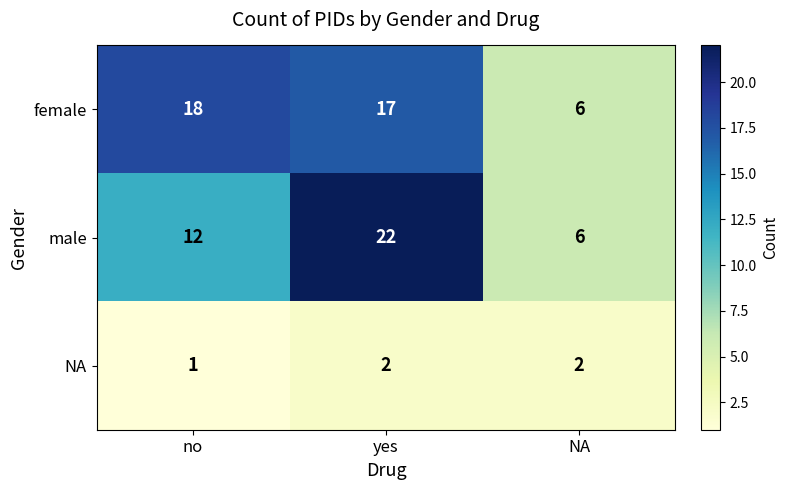

At no, list the series in order from largest to smallest.

female, male, NA